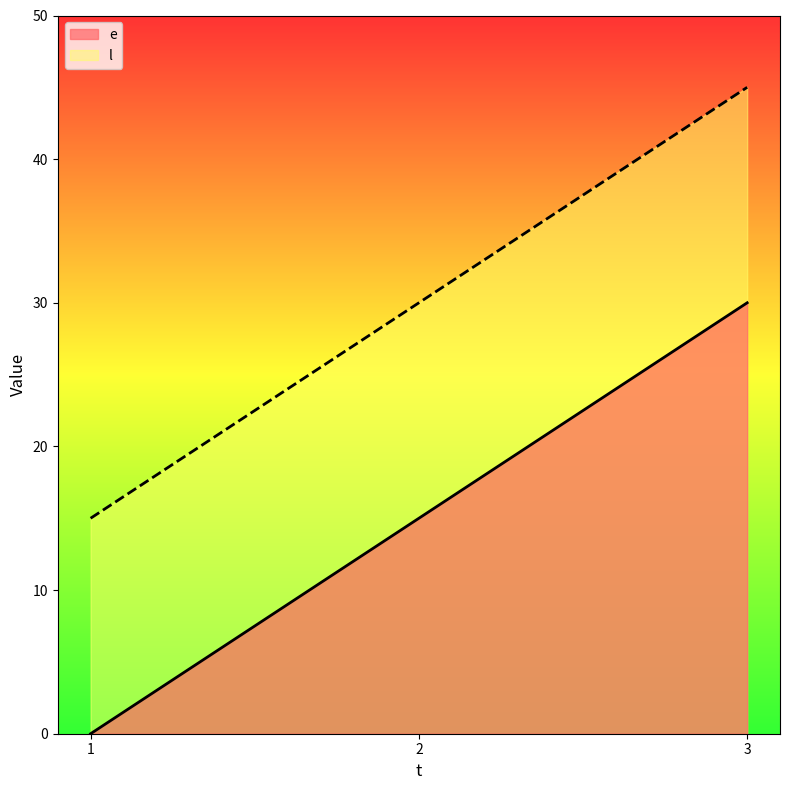

At which label is e closest to 15?

2